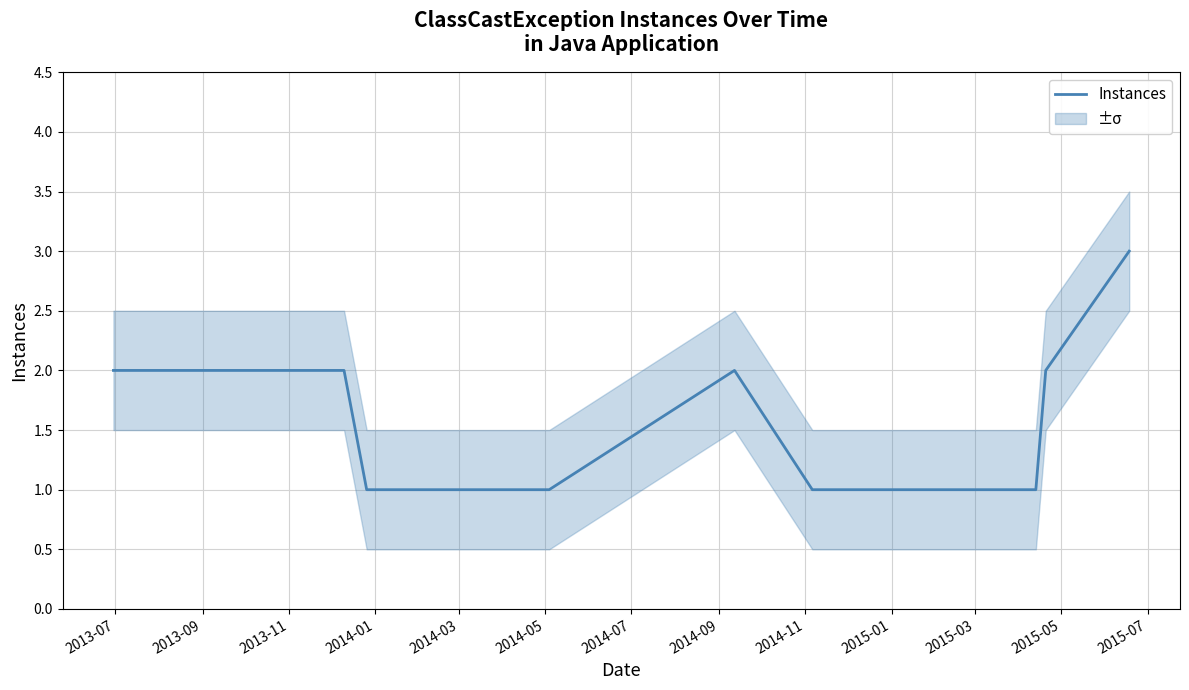

What is the highest value of the Instances series?

3